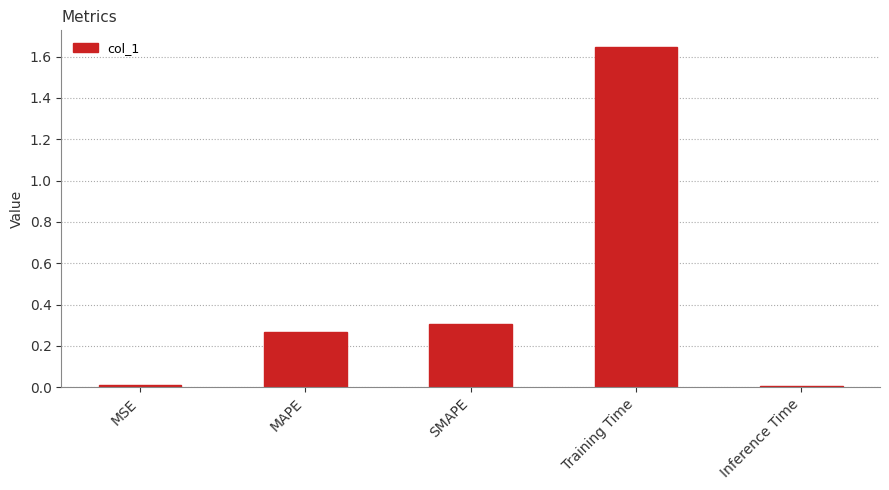

Count the number of data series in this chart.

1